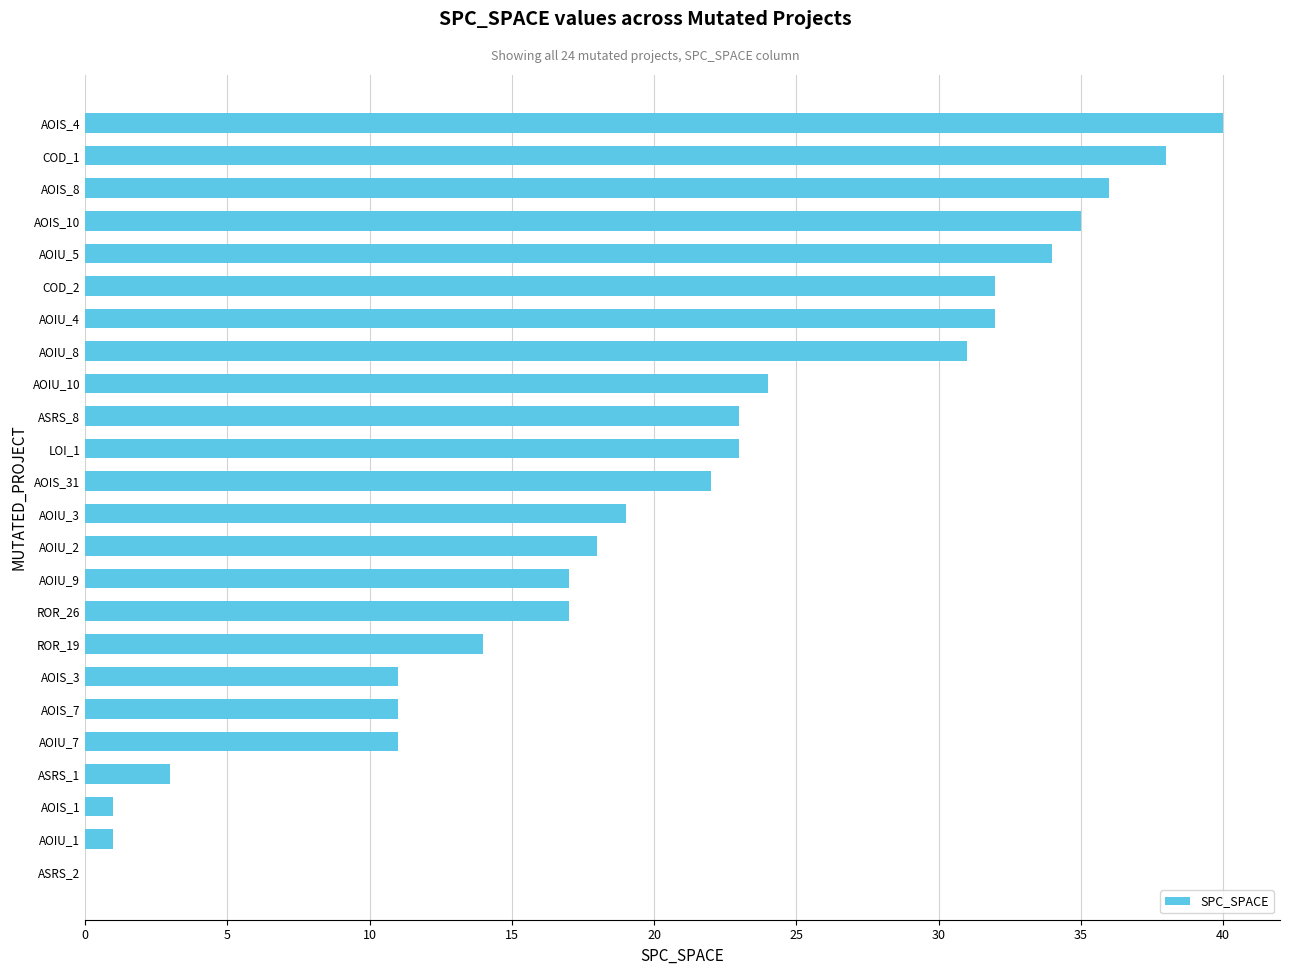

What is the maximum value shown in the chart?

40